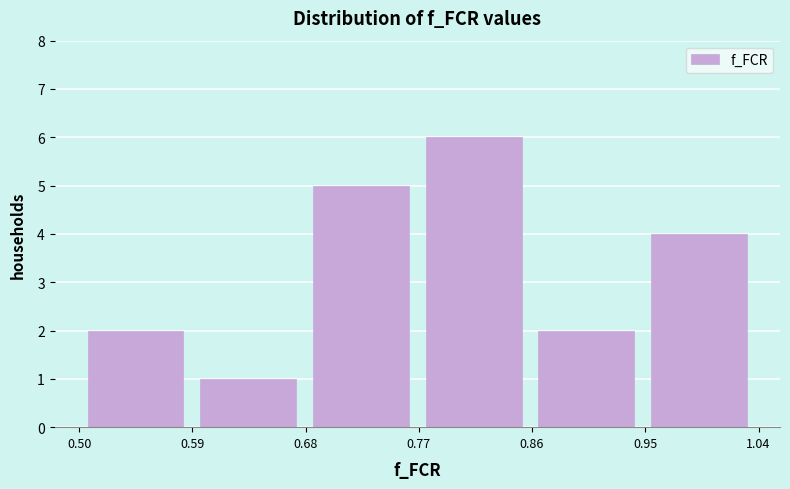

Over which range of the x-axis is the bar tallest?

0.77 to 0.86